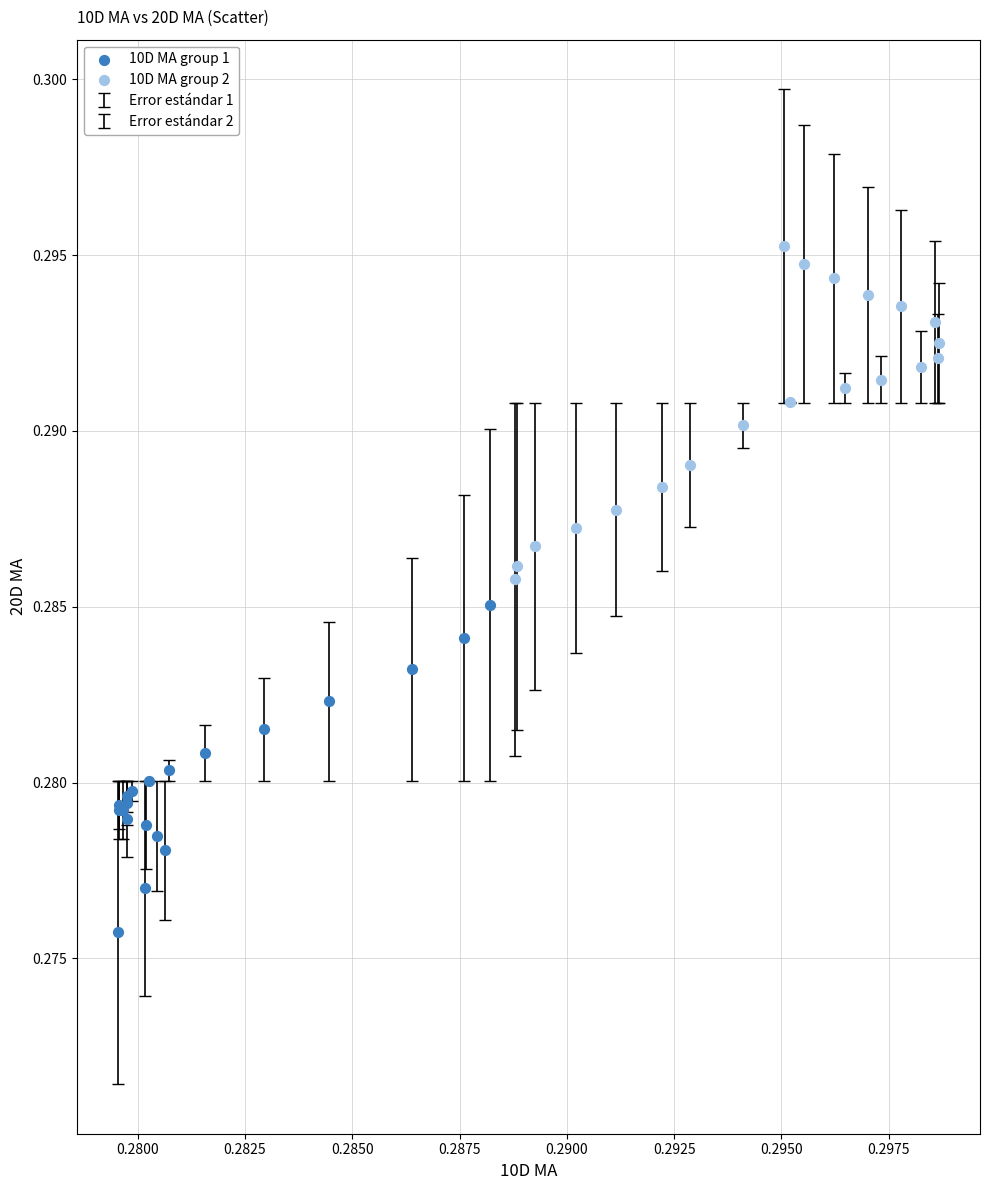

Which series has the largest Y range (max minus min)?

10D MA group 2